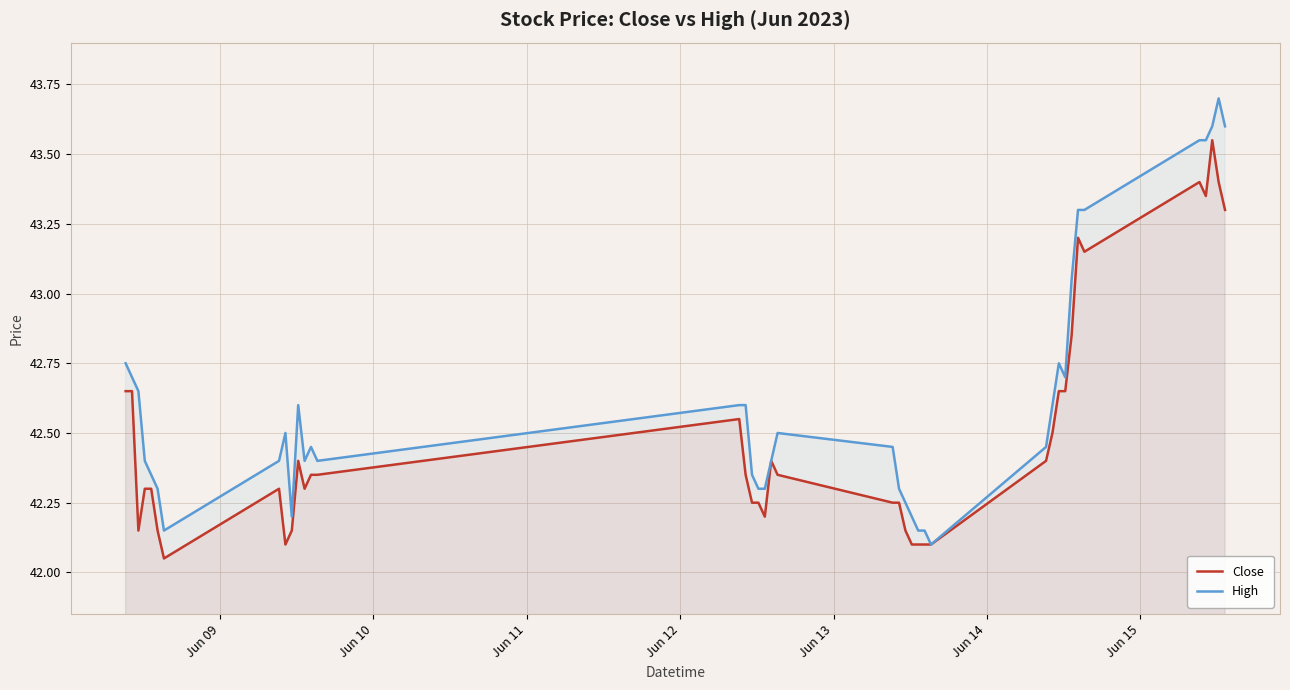

In Close, how many points are lower than both neighbors (excluding endpoints)?

7